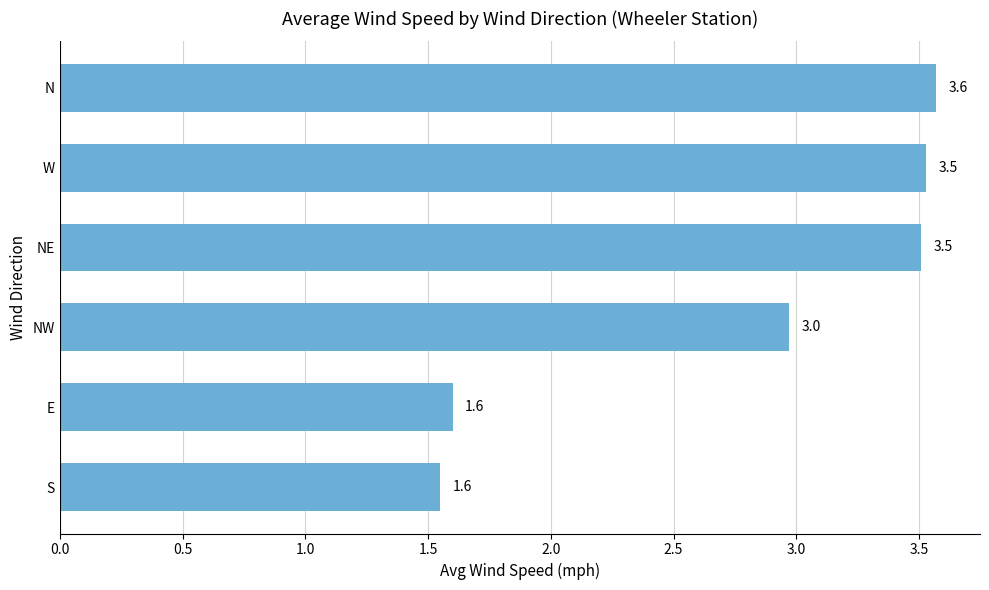

Reading top to bottom, extract all data points from this chart.

N=3.6	W=3.5	NE=3.5	NW=3.0	E=1.6	S=1.6